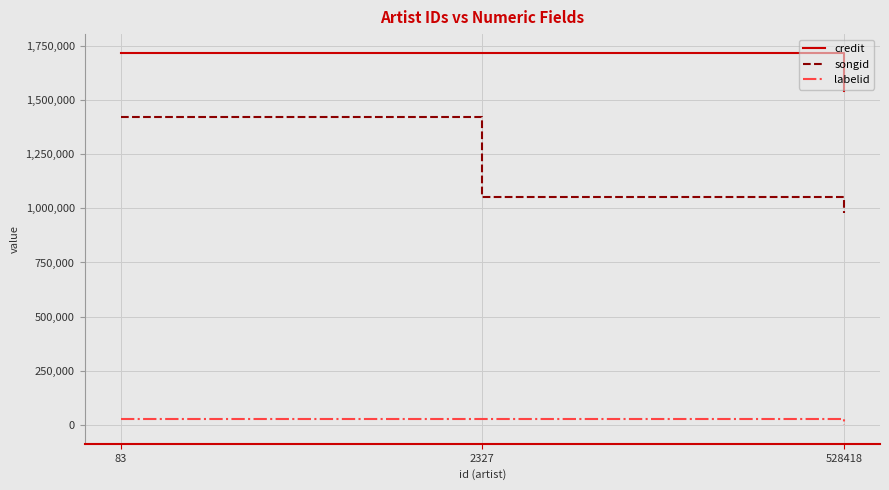

What are all the series names shown in the legend?

credit, songid, labelid